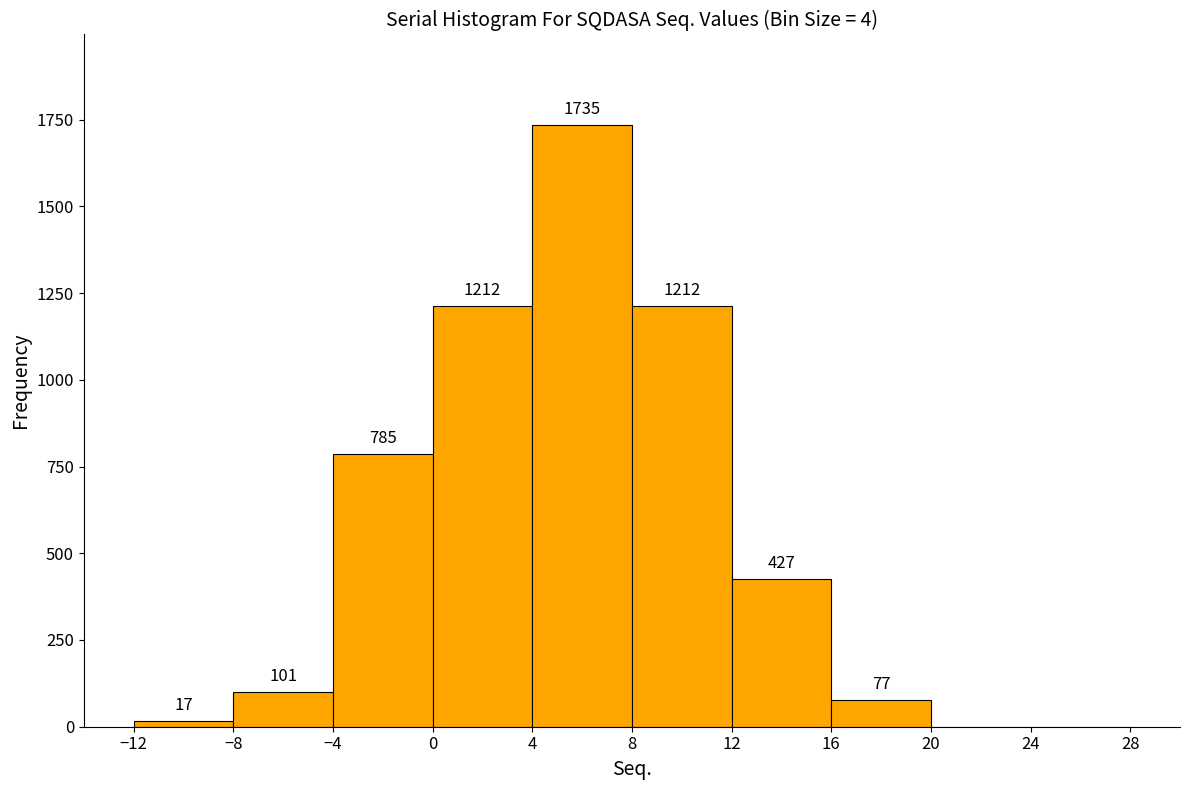

Which range on the x-axis has the tallest bar?

4 to 8